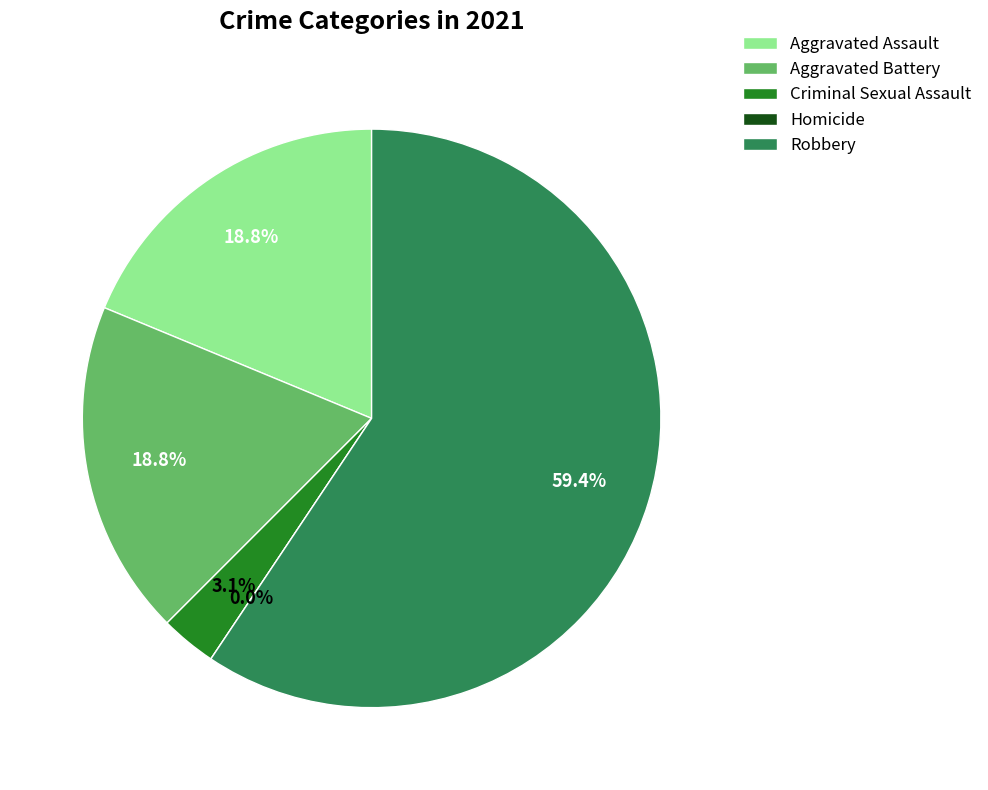

True or false: Robbery accounts for 59% of the total.

True